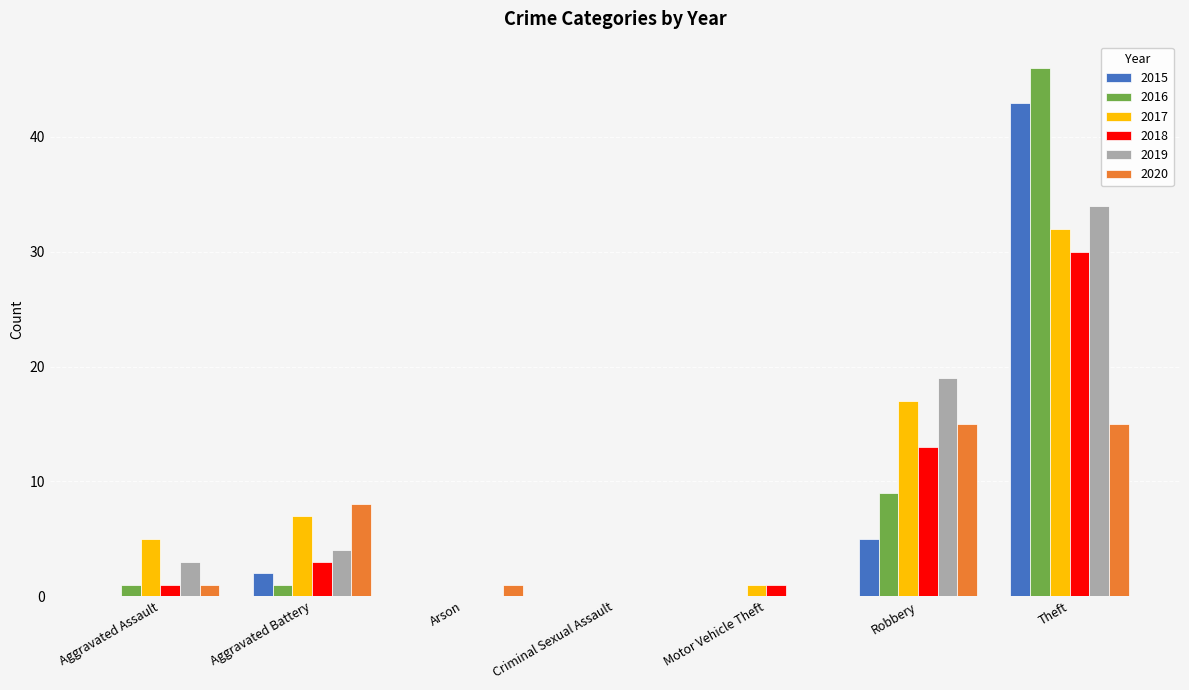

Reading right to left, list all the values displayed in this chart.

2015: 43	5	0	0	0	2	0
2016: 46	9	0	0	0	1	1
2017: 32	17	1	0	0	7	5
2018: 30	13	1	0	0	3	1
2019: 34	19	0	0	0	4	3
2020: 15	15	0	0	1	8	1